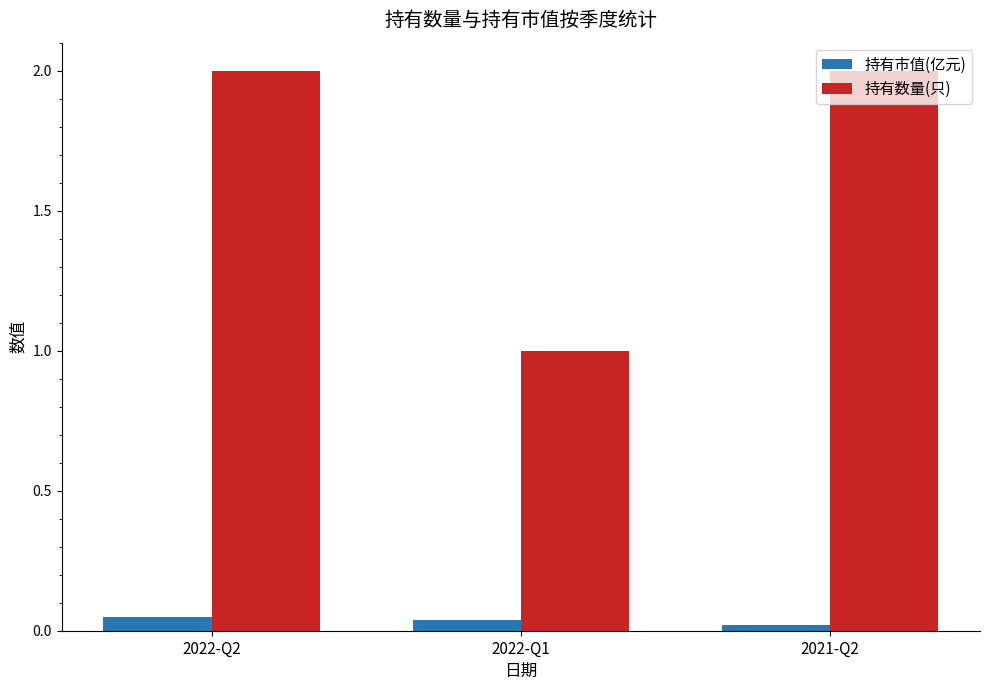

True or false: 持有数量(只) has a value of 1.0 at 2022-Q1.

True